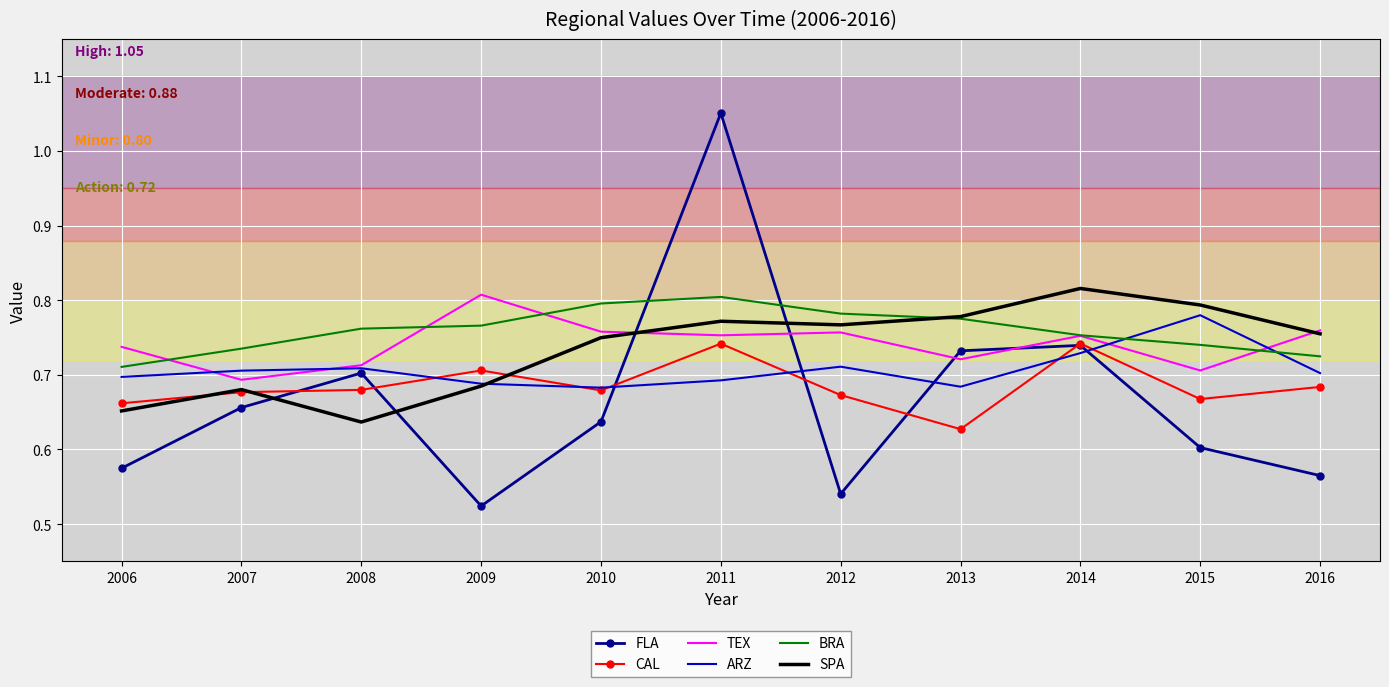

What is the sum of all SPA values?

8.1